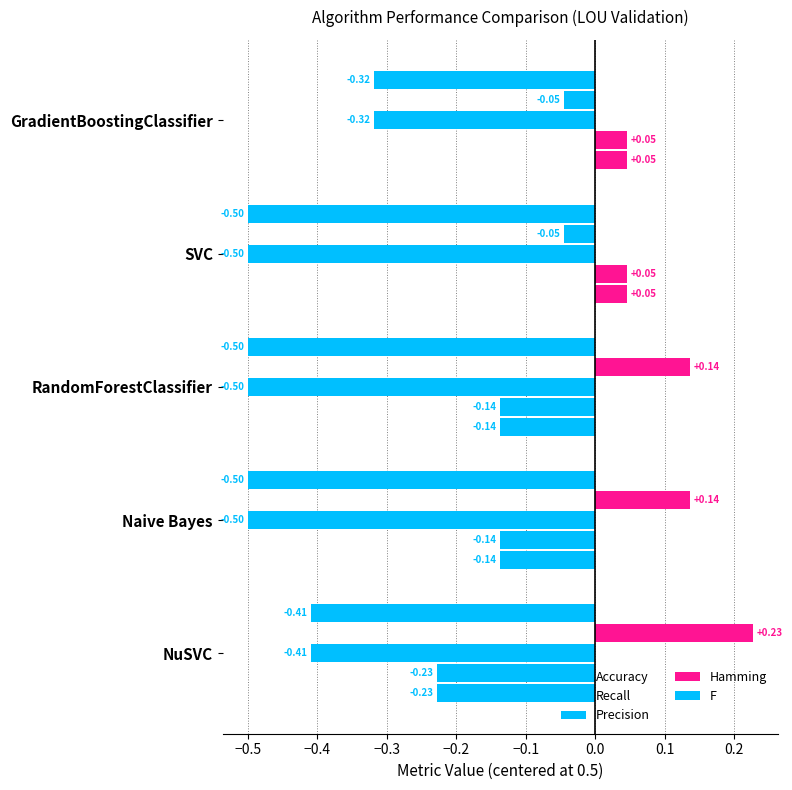

What is the value of the Precision bar at the 3rd from the left?

-0.5